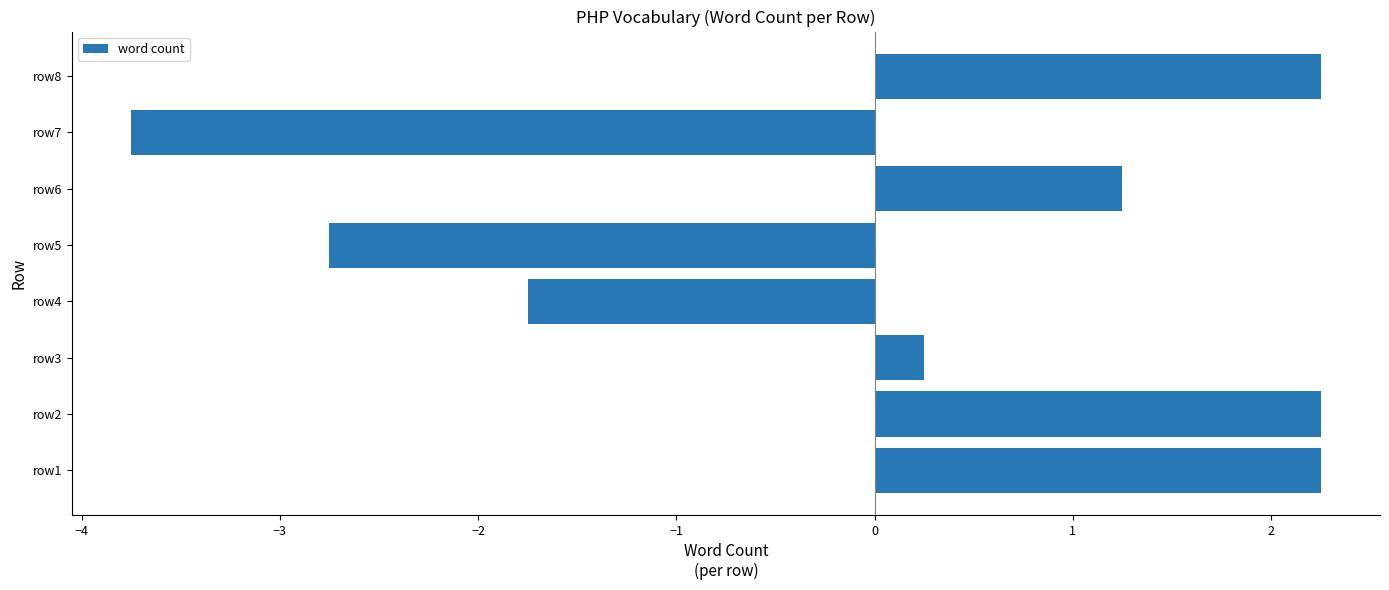

True or false: the data shows 0.5 at row8.

False